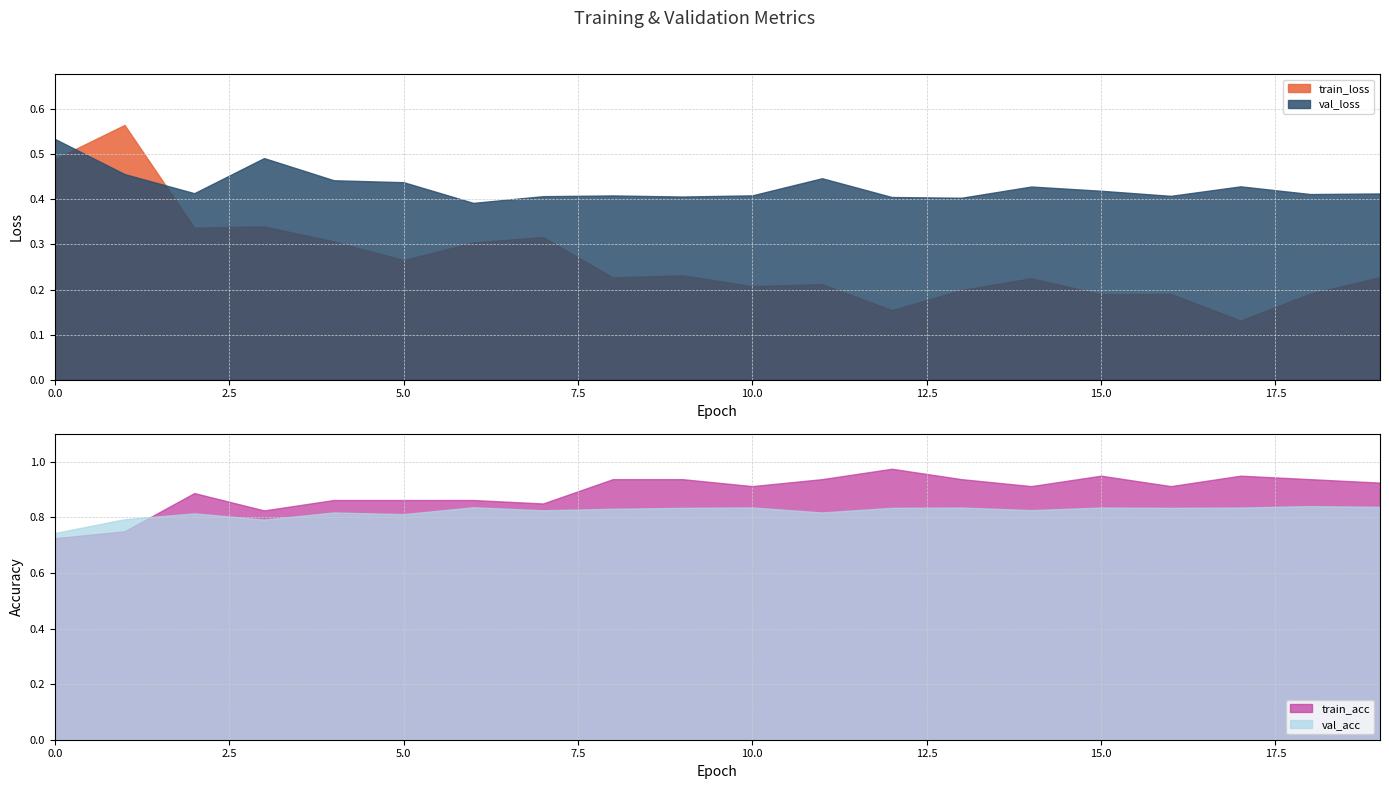

At which label is train_loss closest to 0?

17